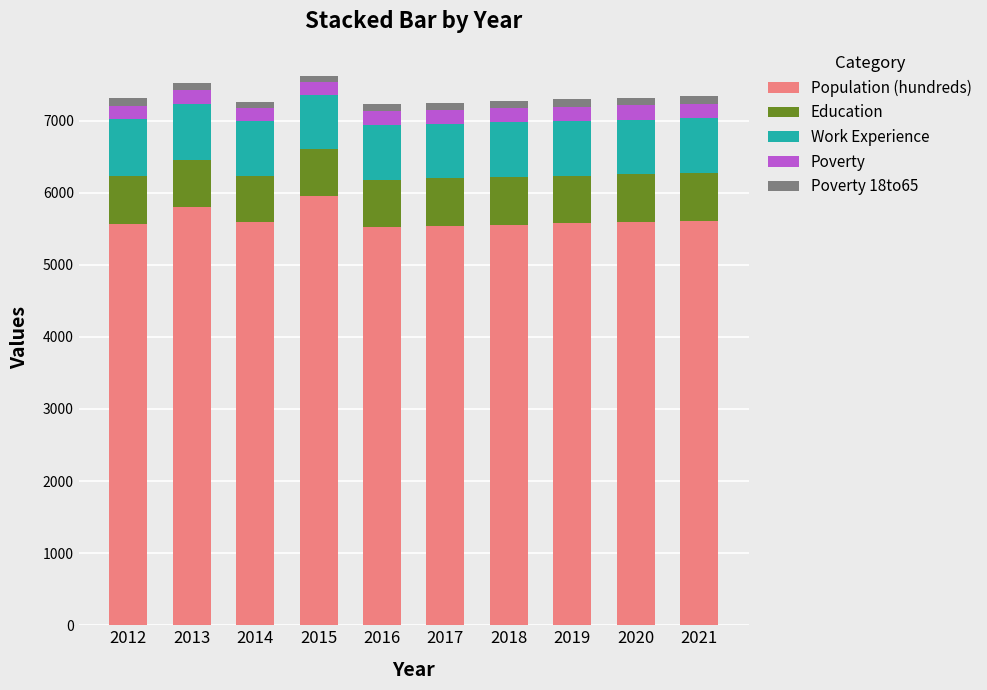

What is the highest value of the Population (hundreds) series?

5957